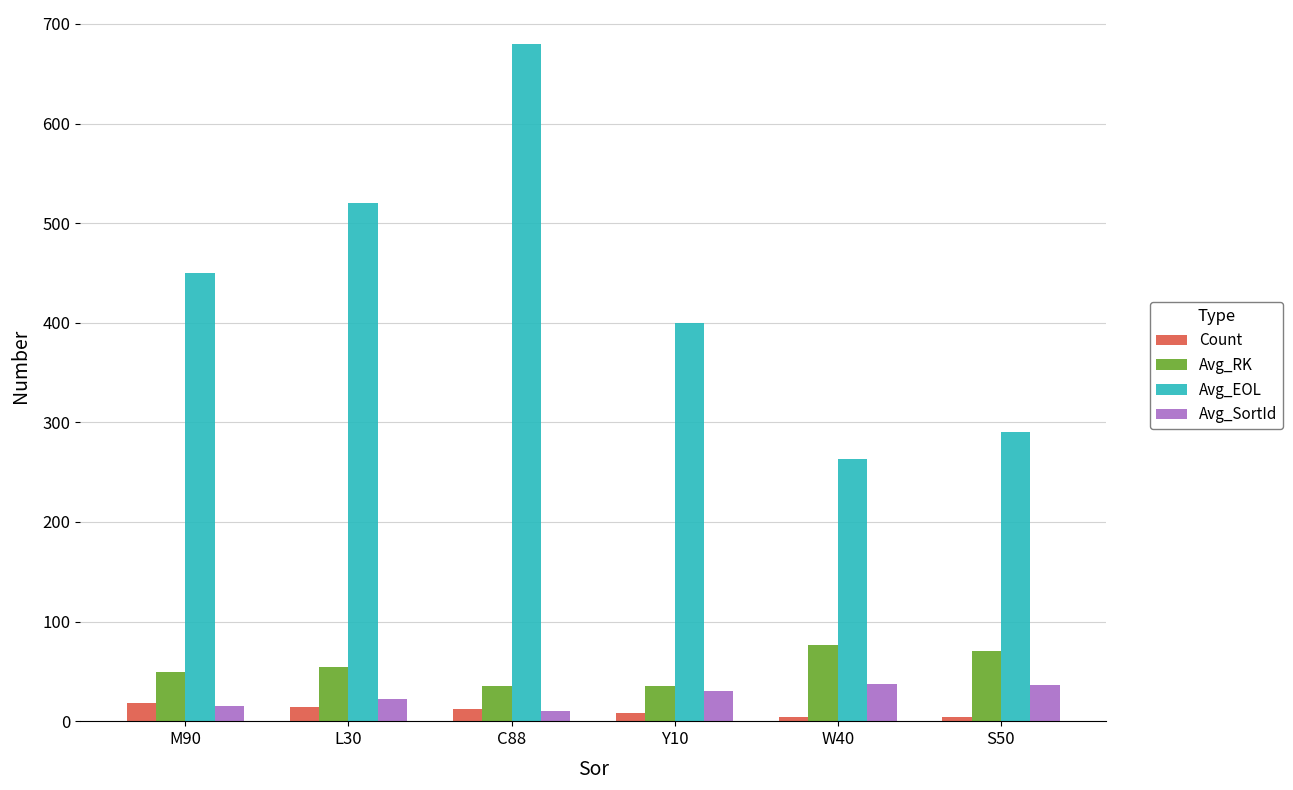

At which label does Avg_EOL reach its peak?

C88